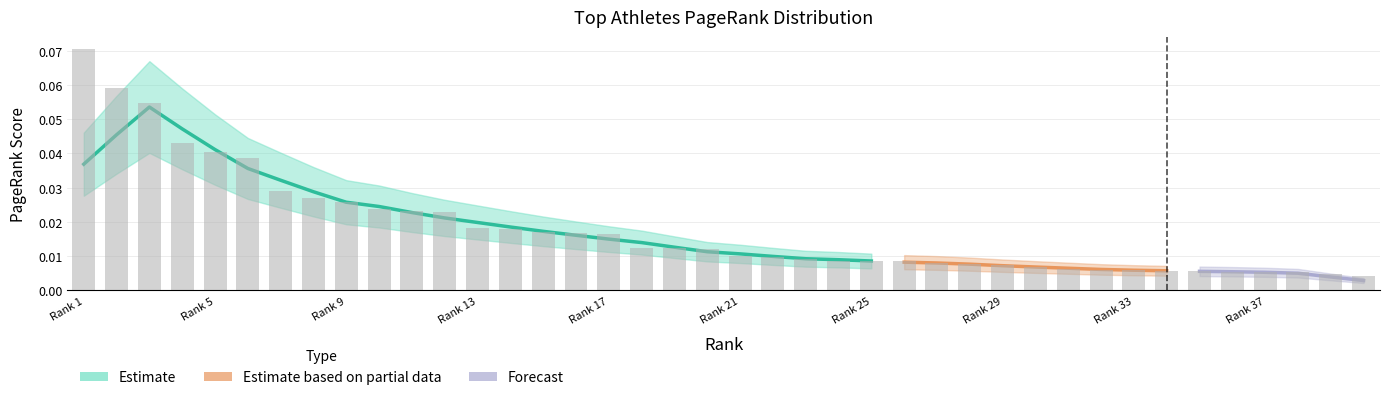

Is it true that the value at 23 is 0.0?

True